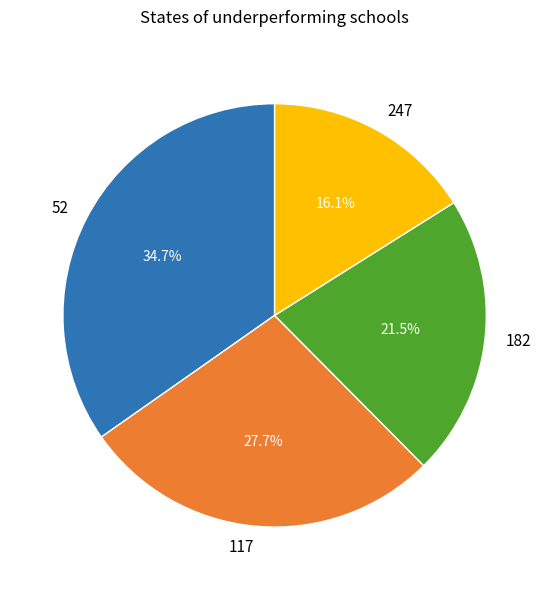

To the nearest percent, what percentage of the pie is 117?

28%